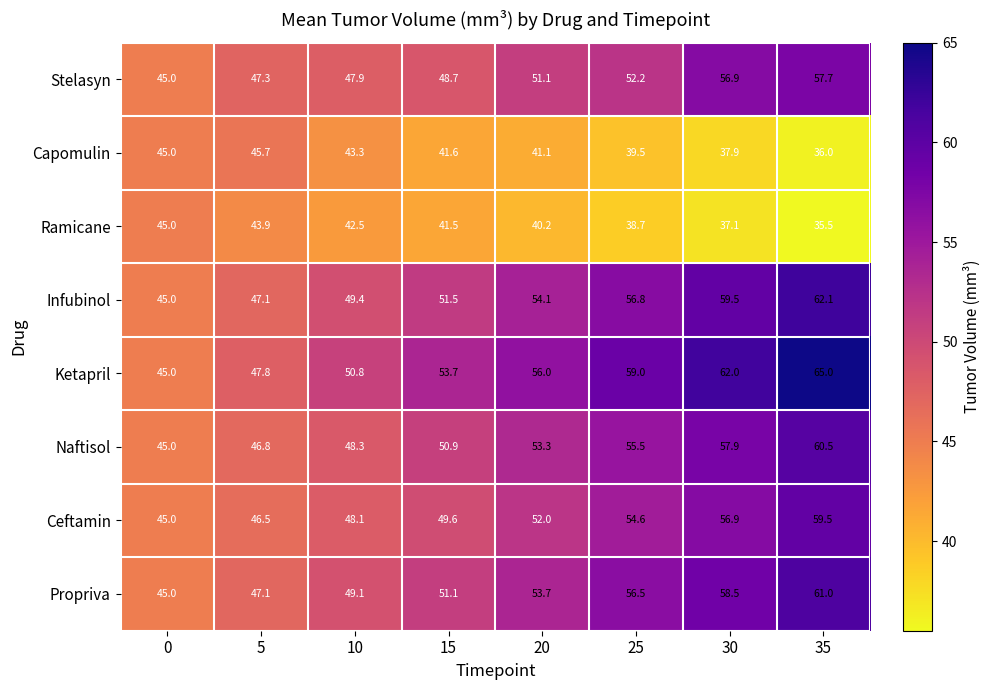

What is the approximate value of Ceftamin at 15?

49.6